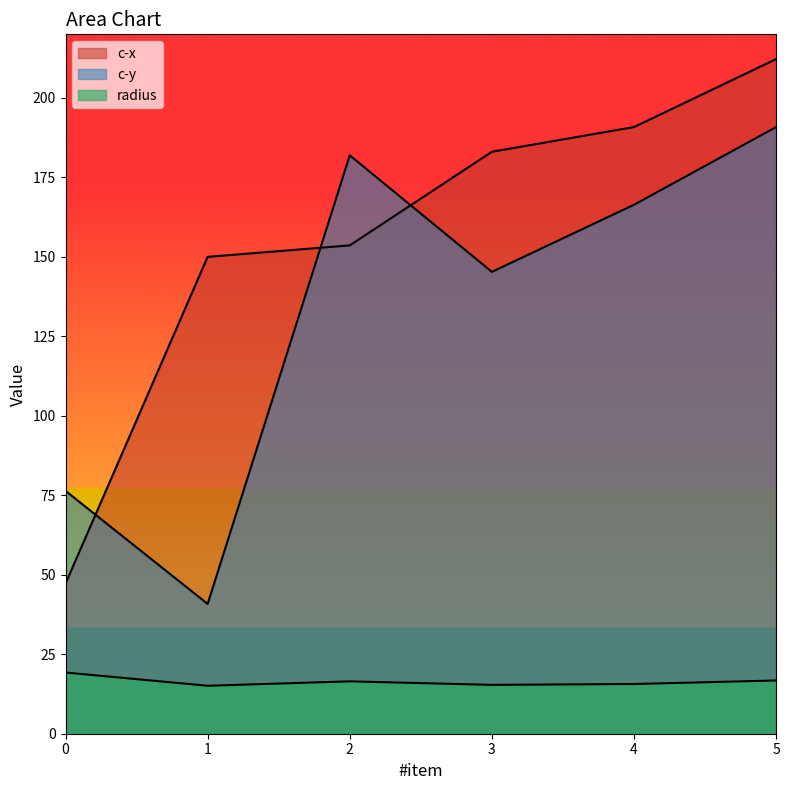

How many lines are shown in the chart?

3